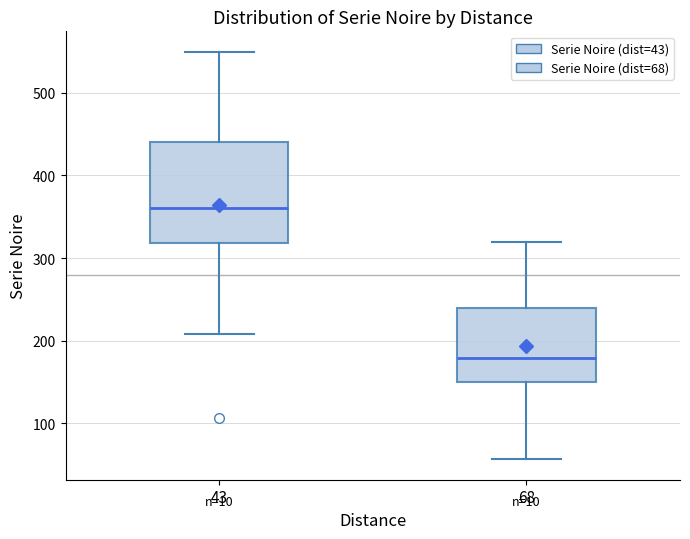

Reading left to right, transcribe this box plot: for each box, give where its median line is, the range the box spans, and where its two whiskers end, as read against the y-axis. The values are not printed on the chart, so give them approximately, as read against the axis.

43: median 360, box 320 to 440, whiskers 210 to 550
68: median 180, box 150 to 240, whiskers 60 to 320